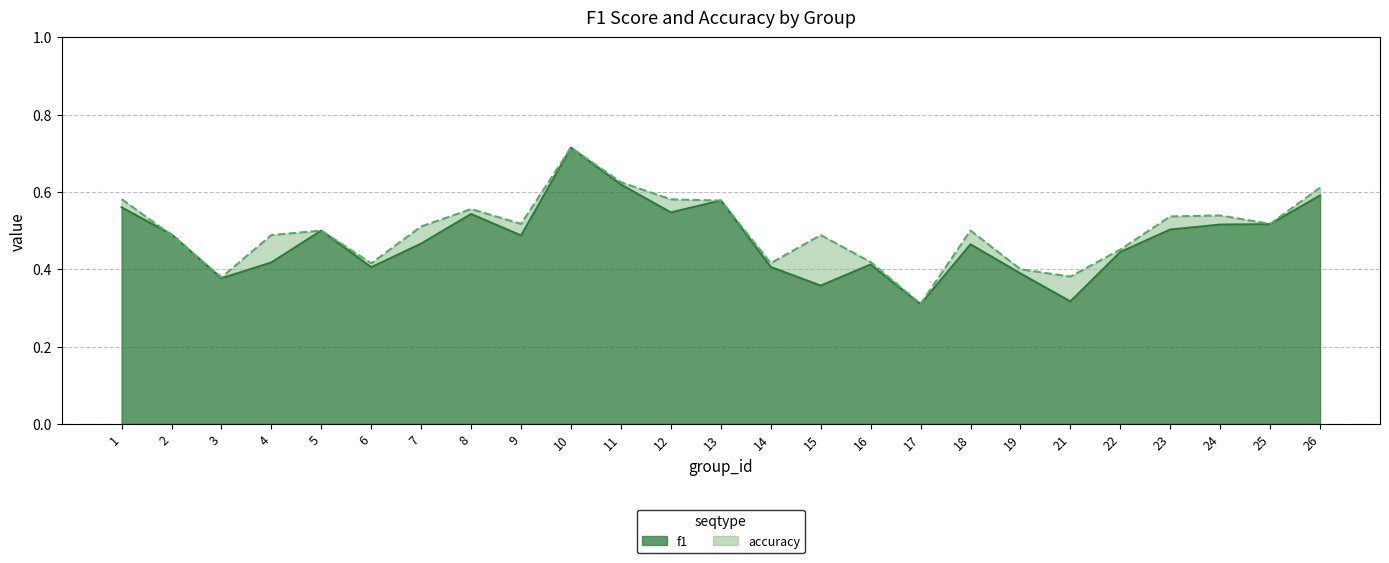

Rank the series by their average value, from lowest to highest.

f1, accuracy